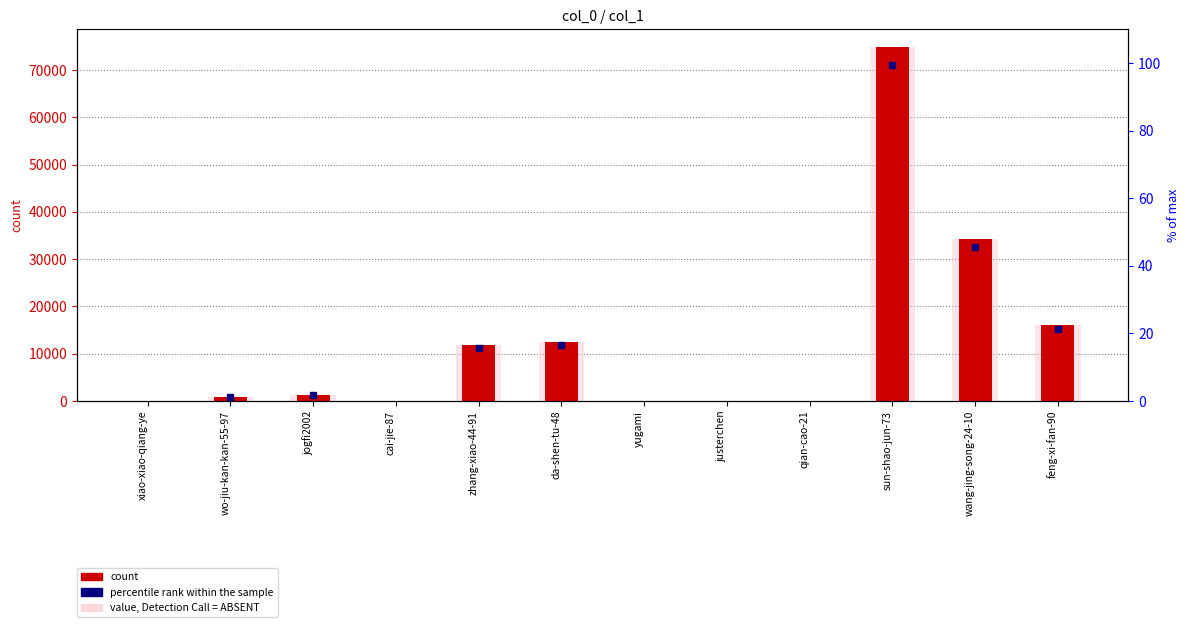

Count the number of data series in this chart.

2